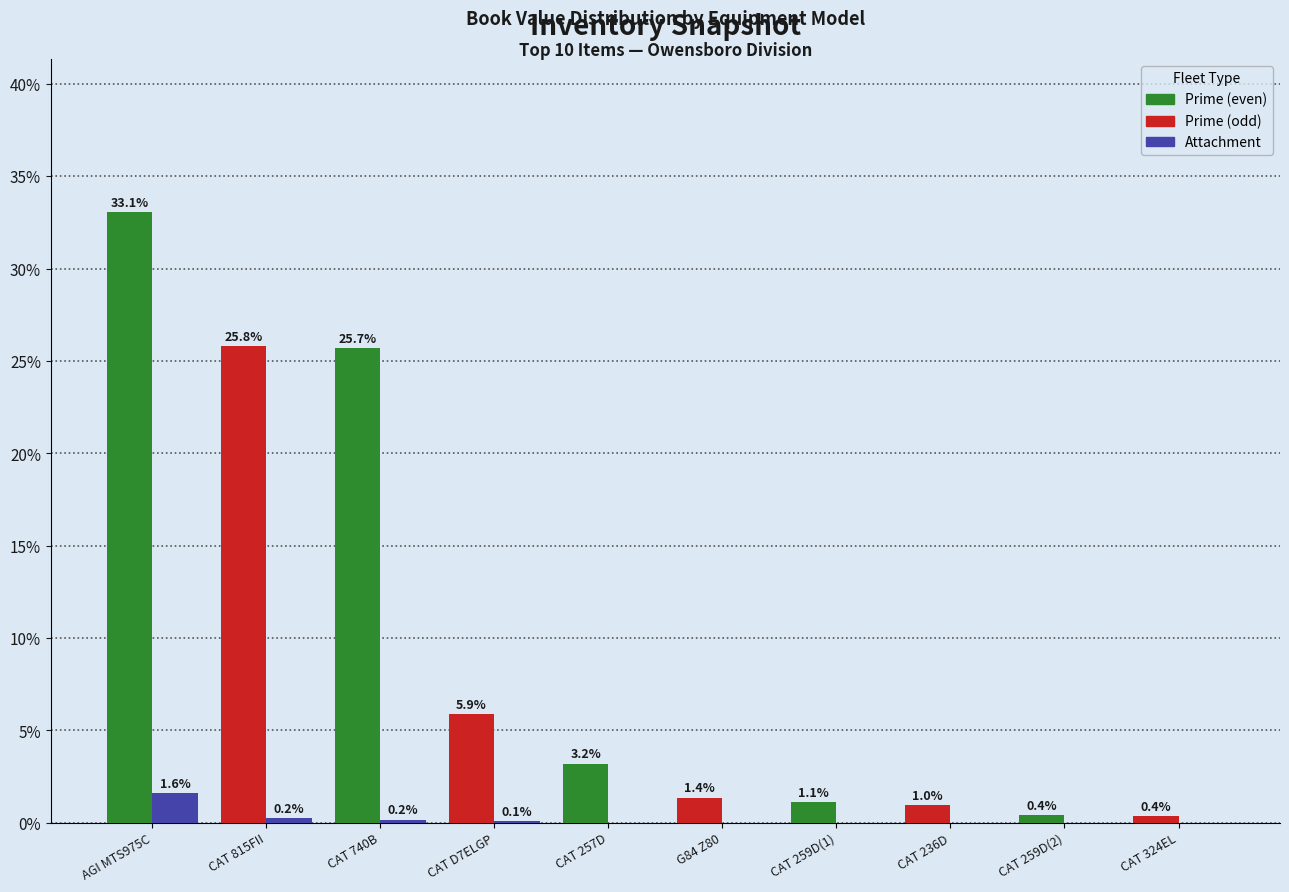

What is the total value across all series at CAT 324EL?

0.4